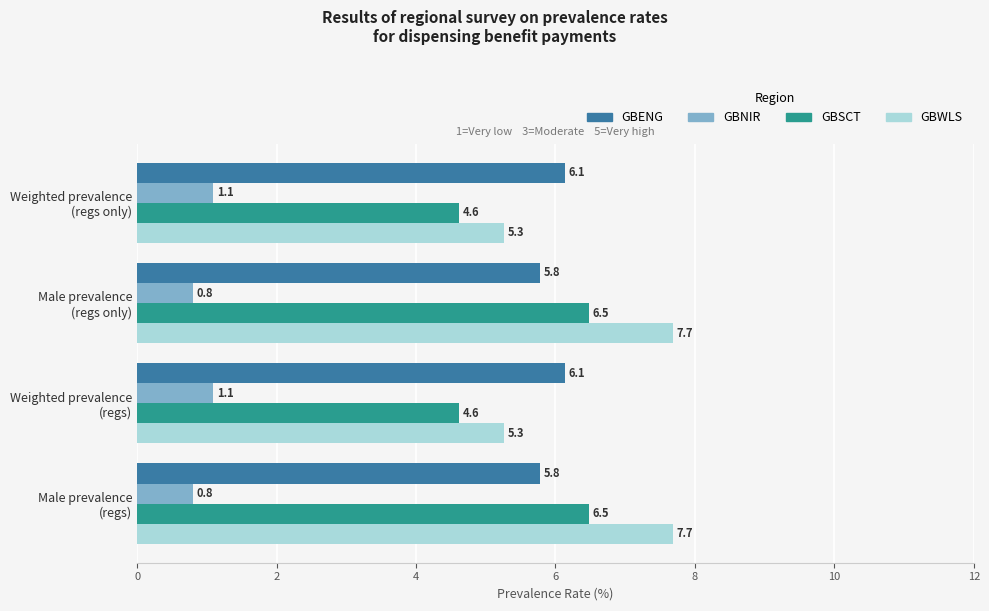

At how many categories does at least one series exceed 6?

4